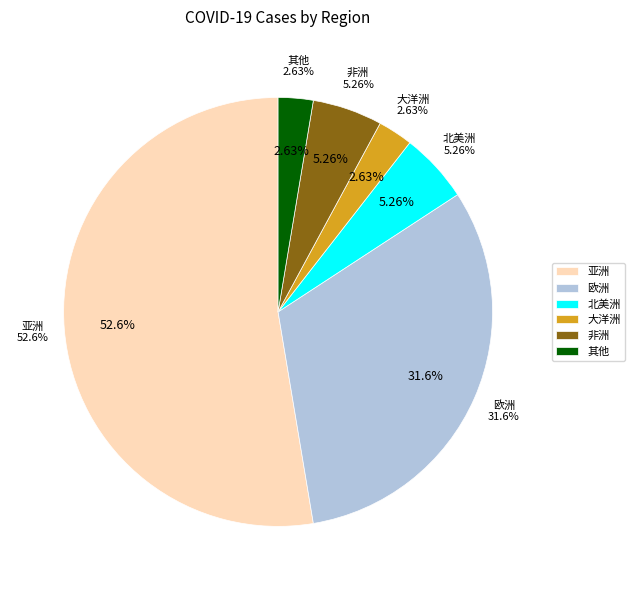

Which category has the biggest portion of the pie?

亚洲